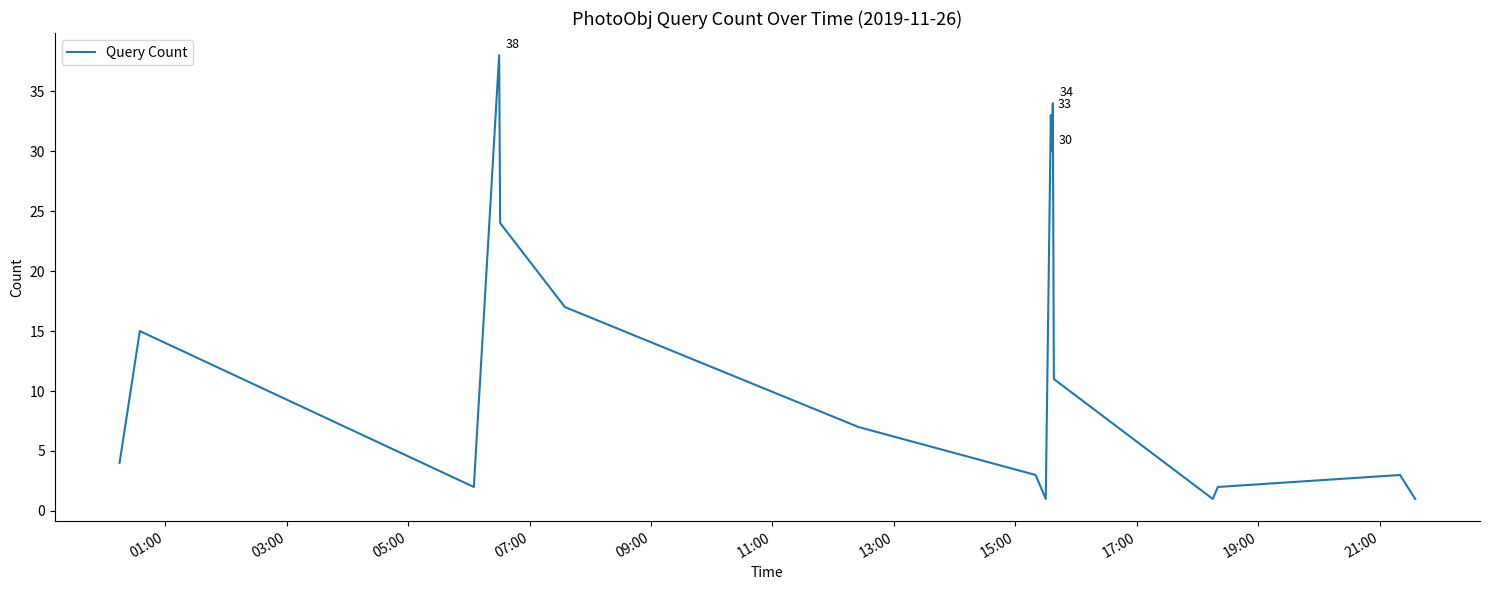

What is the greatest value displayed?

38